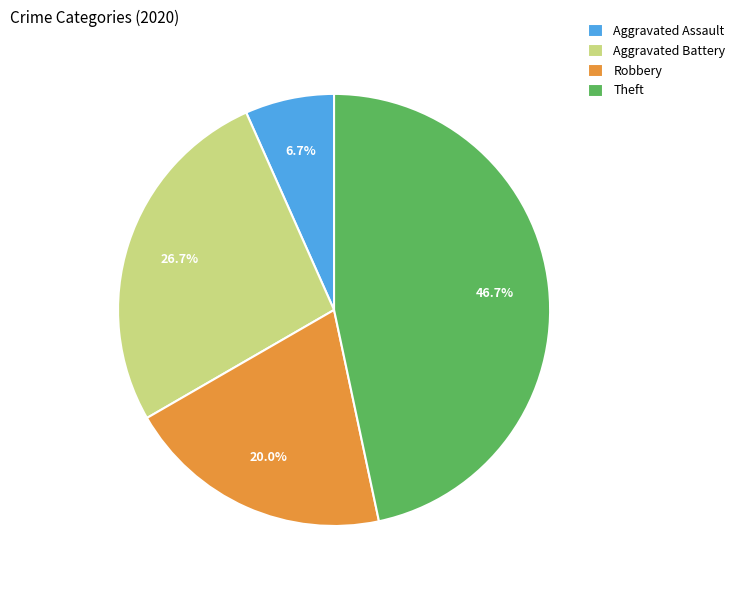

Is it true that Aggravated Battery is 19% of the pie?

False